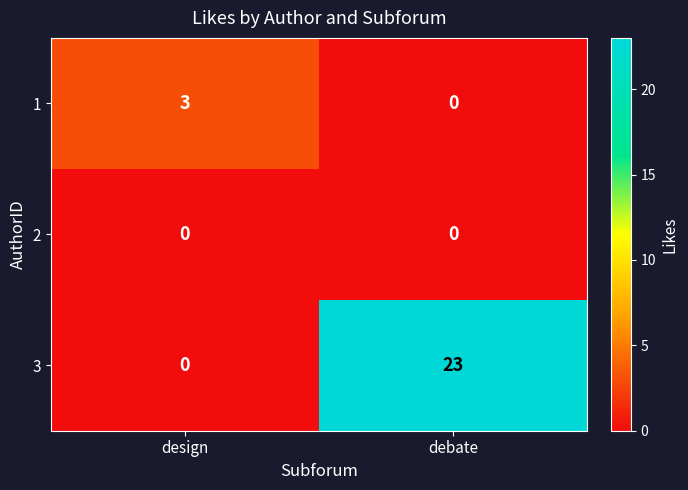

Read the 3 value at debate, to the nearest 5.

25